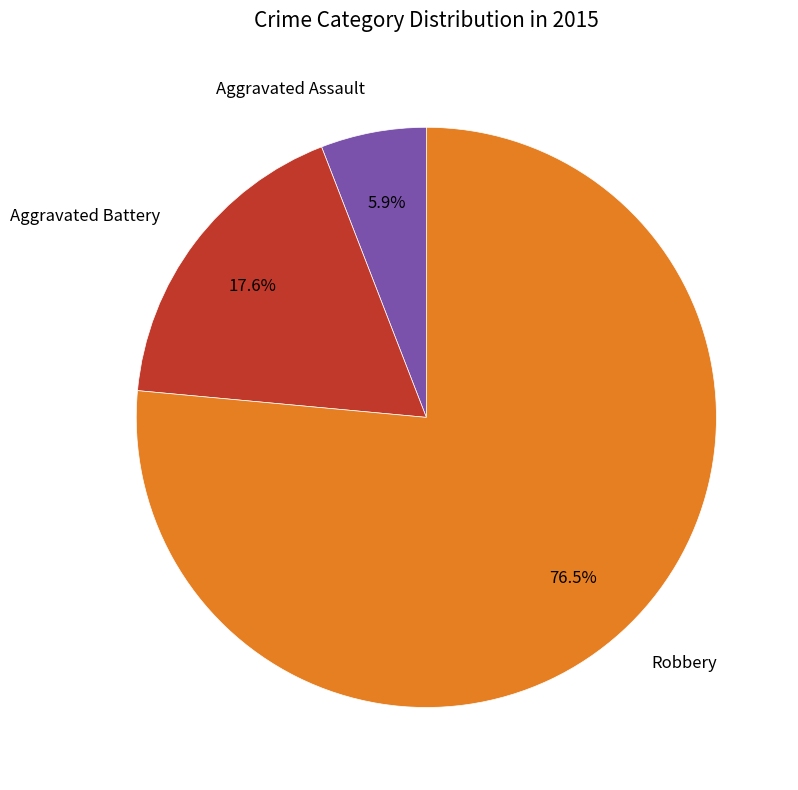

To the nearest percent, what percentage of the pie is Aggravated Battery?

18%